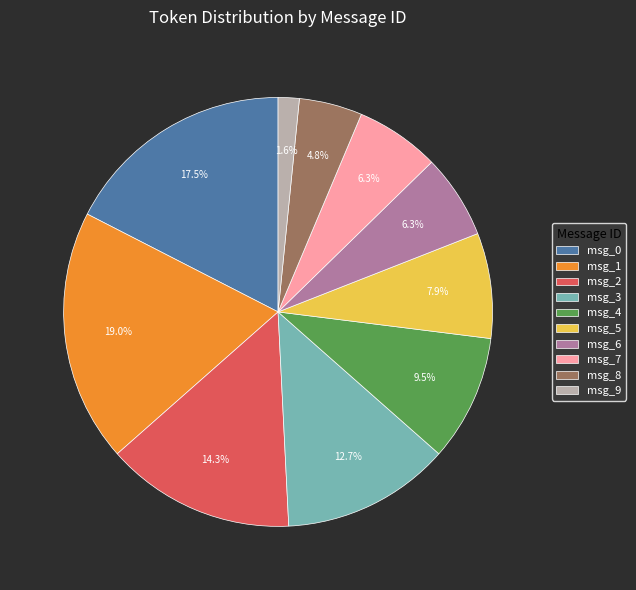

Between msg_8 and msg_2, which is larger?

msg_2